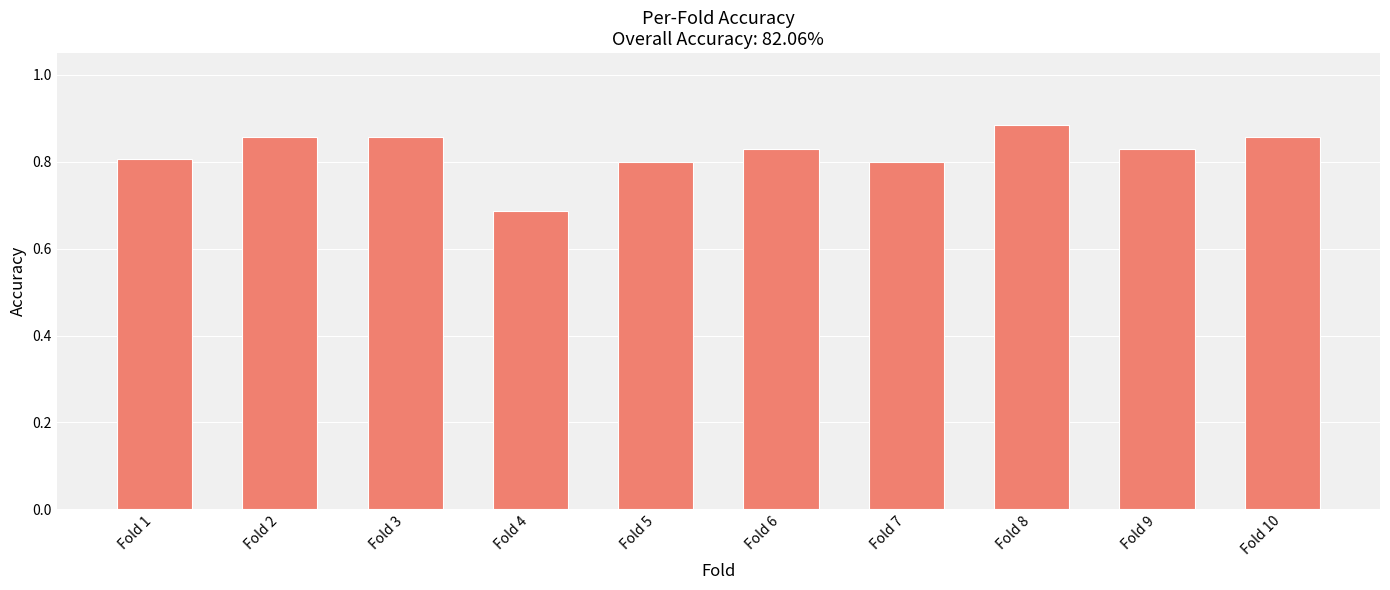

Which label corresponds to the smallest value in the chart?

Fold 4